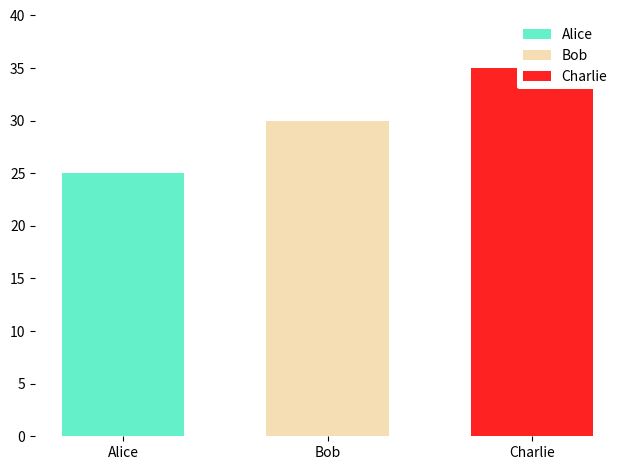

How many data points are less than 30?

1